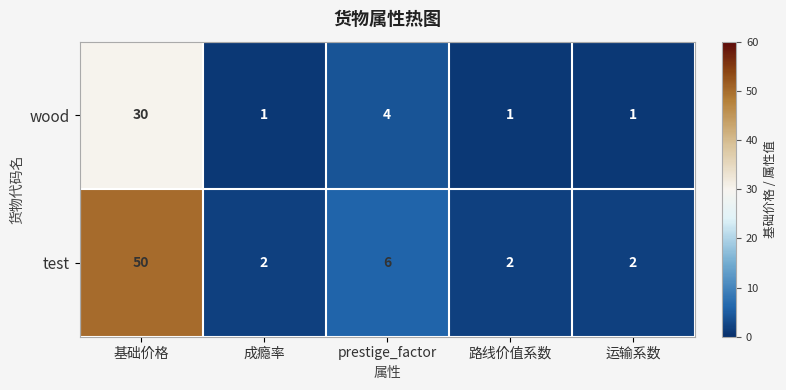

What is the difference between the highest and lowest values at 运输系数?

1